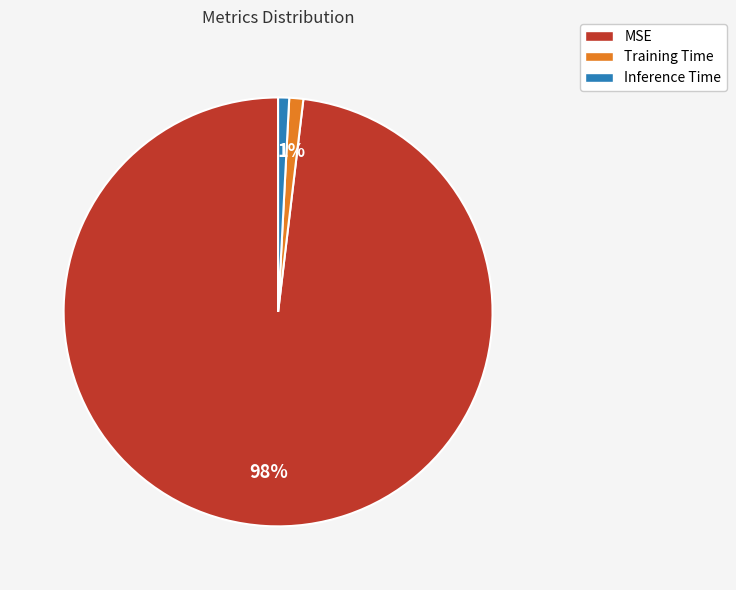

Between MSE and Inference Time, which is larger?

MSE